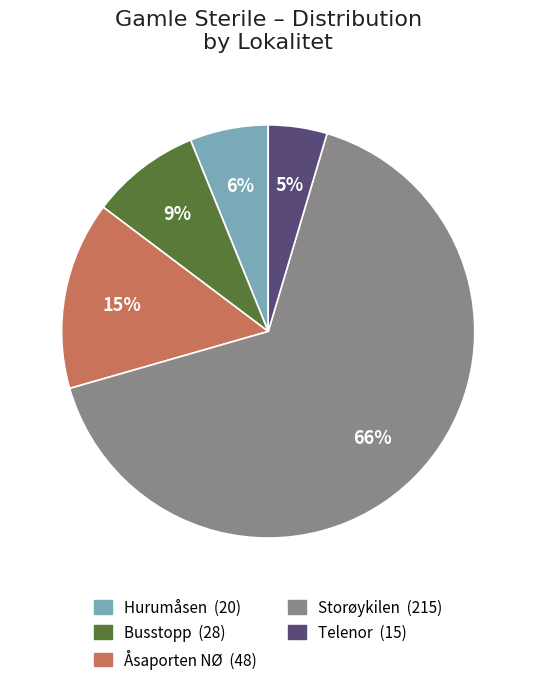

Is there a majority slice in this chart?

Yes